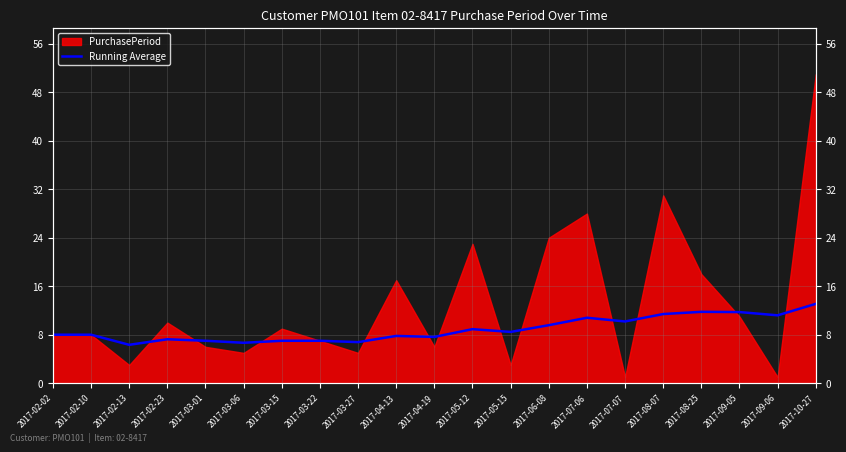

At which category does the data reach its first local peak?

2017-02-23